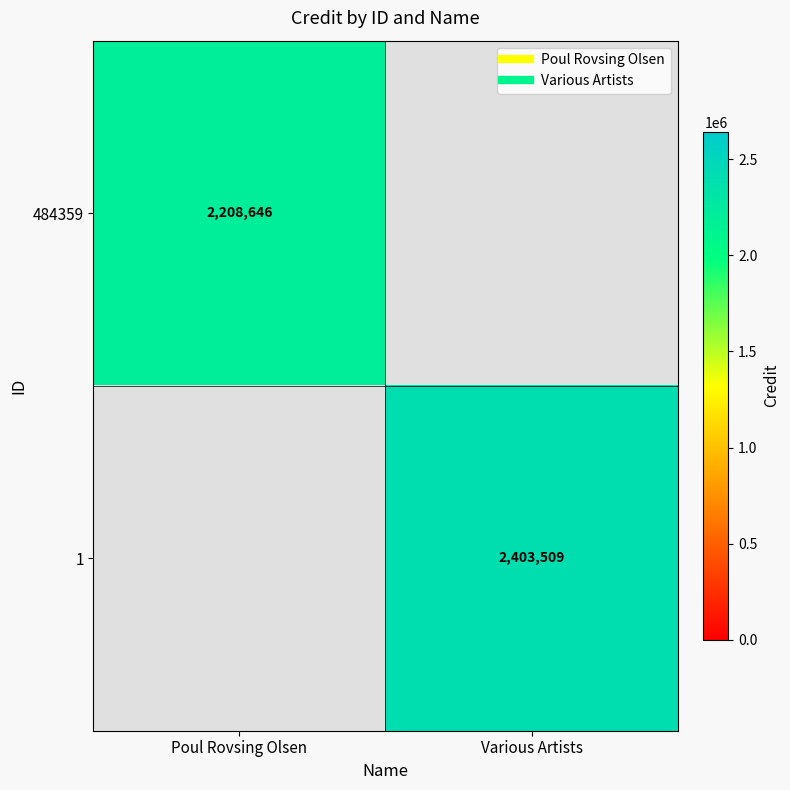

Rank the categories by 1 value from highest to lowest.

Poul Rovsing Olsen, Various Artists